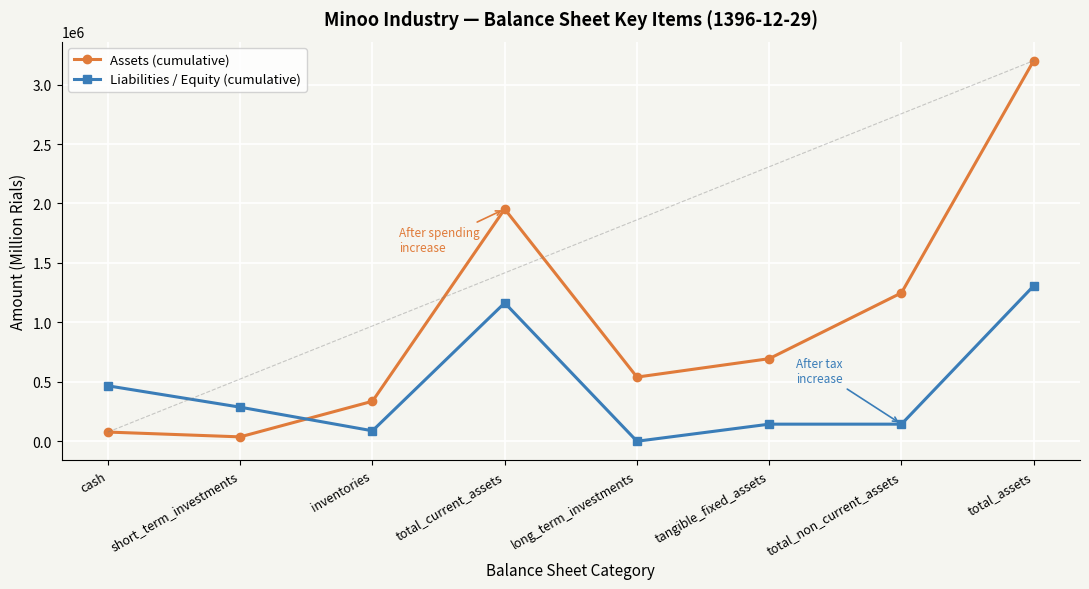

Where is the first local minimum for Assets (cumulative)?

short_term_investments